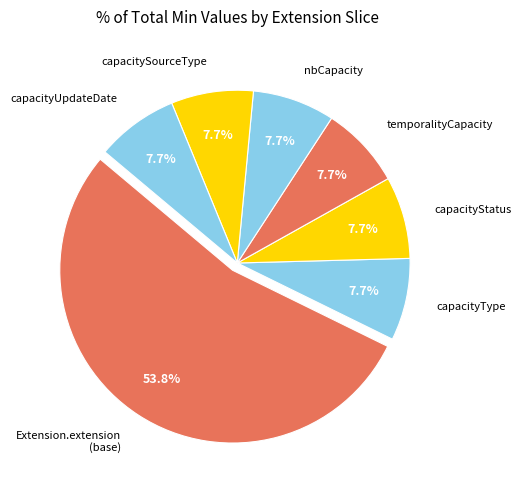

How much of the chart is everything except capacityStatus?

92.3%